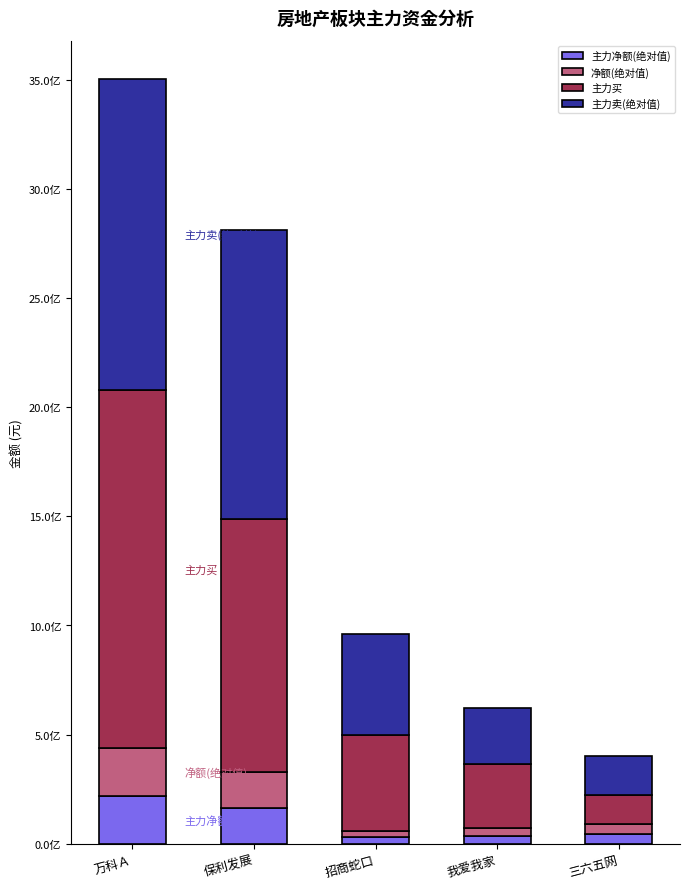

What are all the series names shown in the legend?

主力净额(绝对值), 净额(绝对值), 主力买, 主力卖(绝对值)